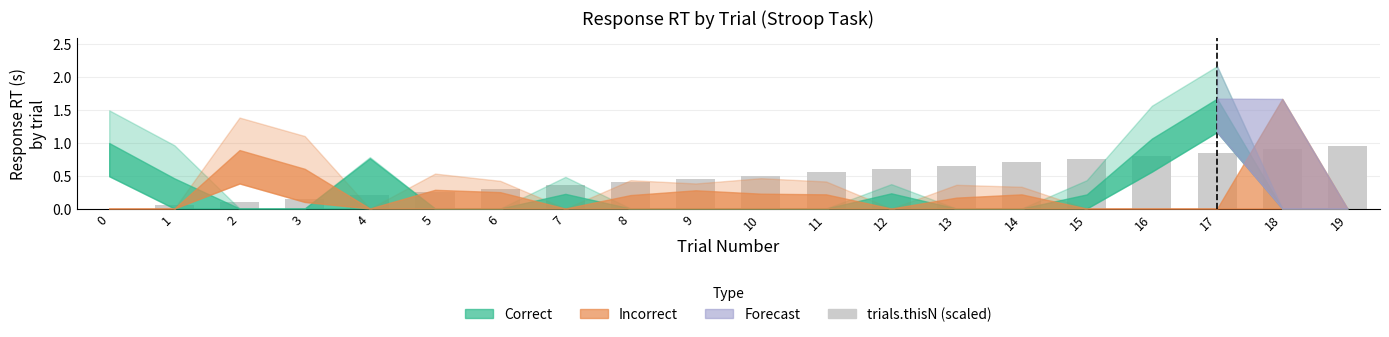

What is the change in value from 11 to 15?

+0.2